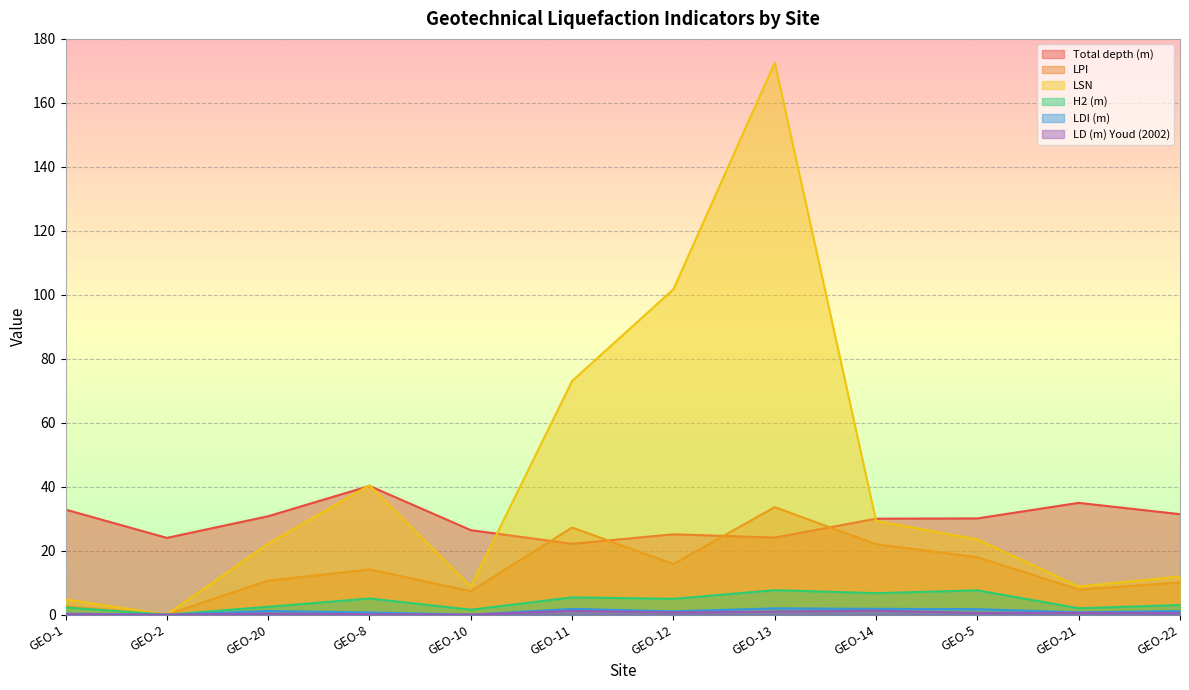

What is the sum of all LDI (m) values?

12.4